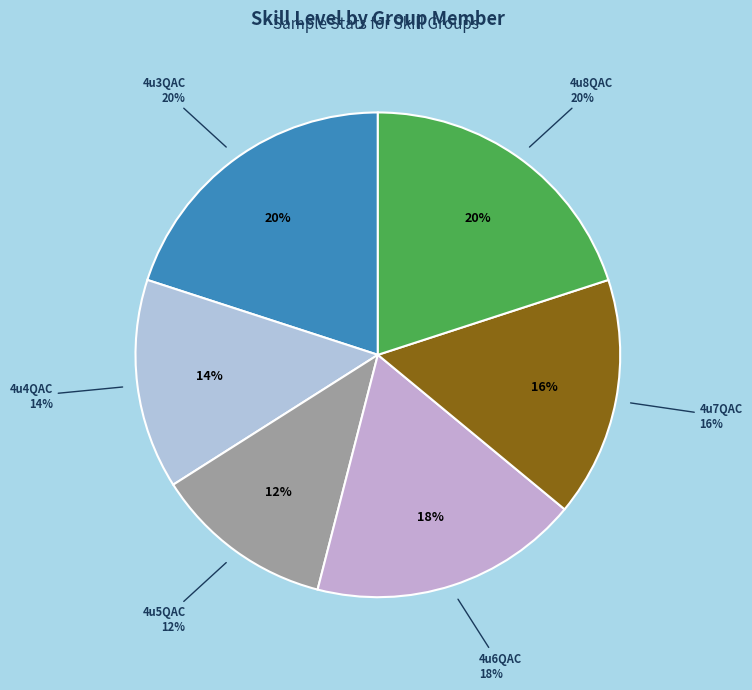

Is there any slice that represents more than half of the pie?

No